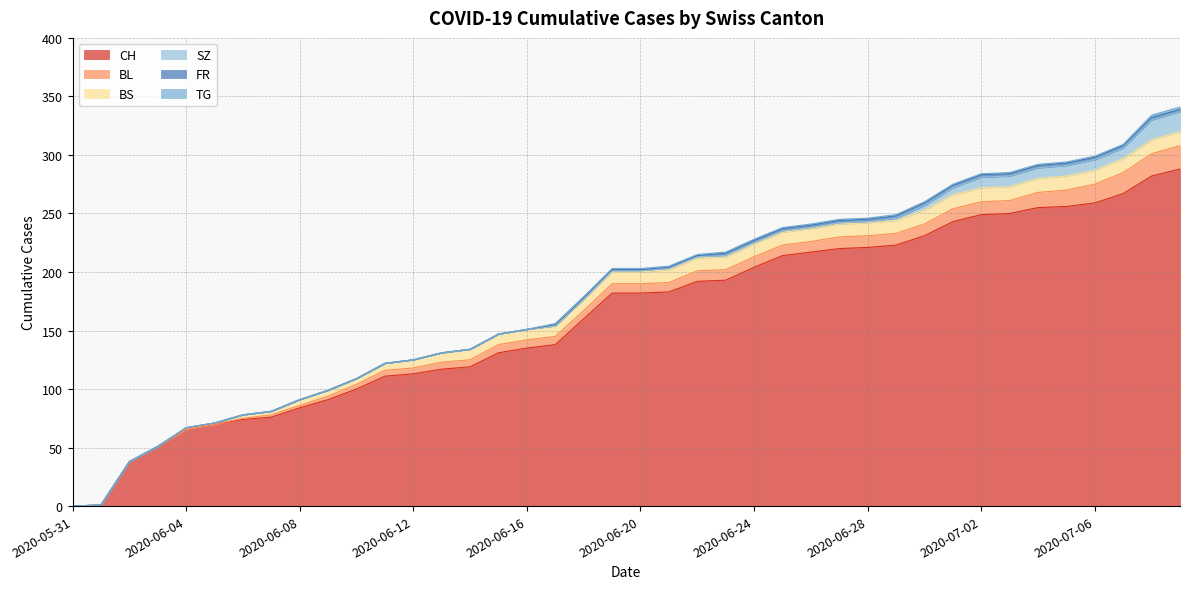

How many values in the BS series are below 10?

18